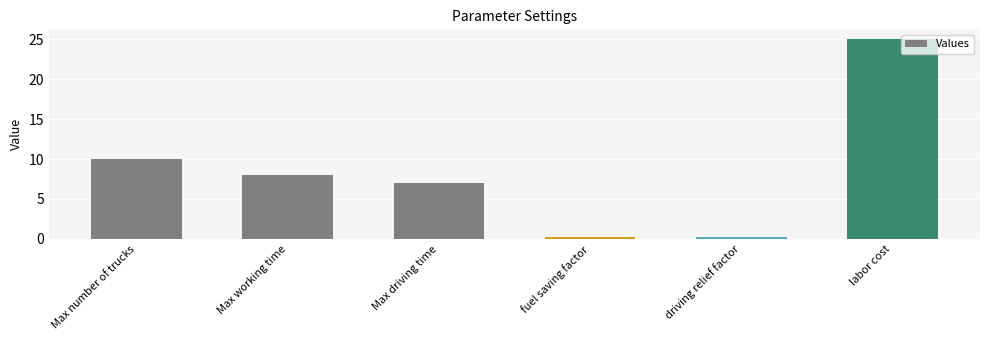

How many values are below 8?

3